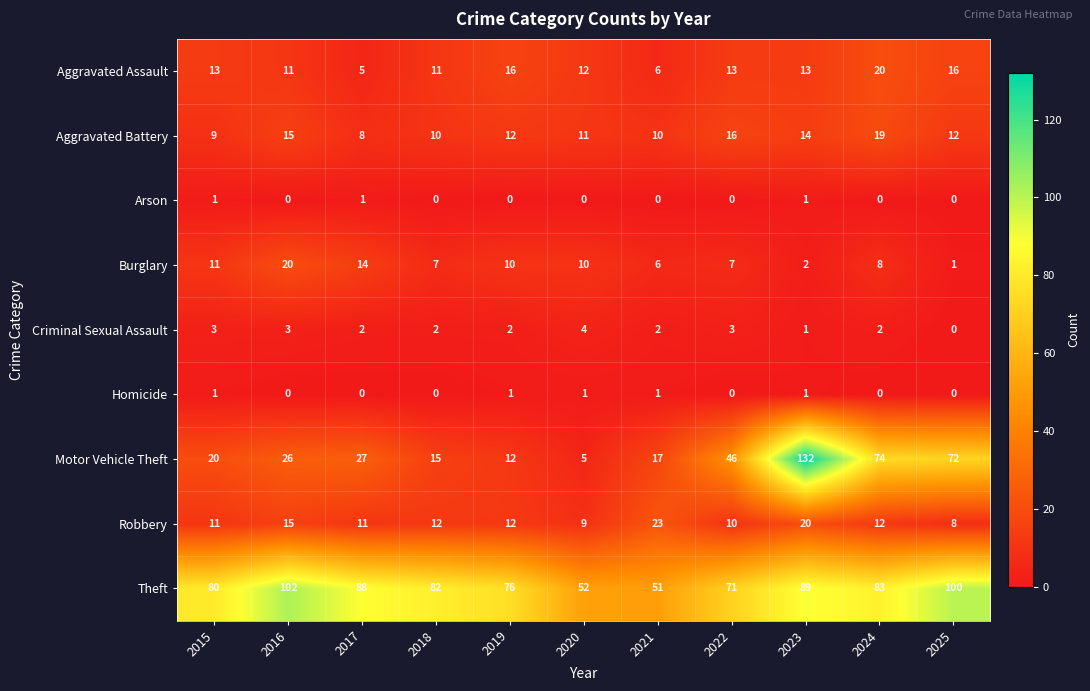

What is the approximate value of Robbery at 2023, to the nearest 10?

20